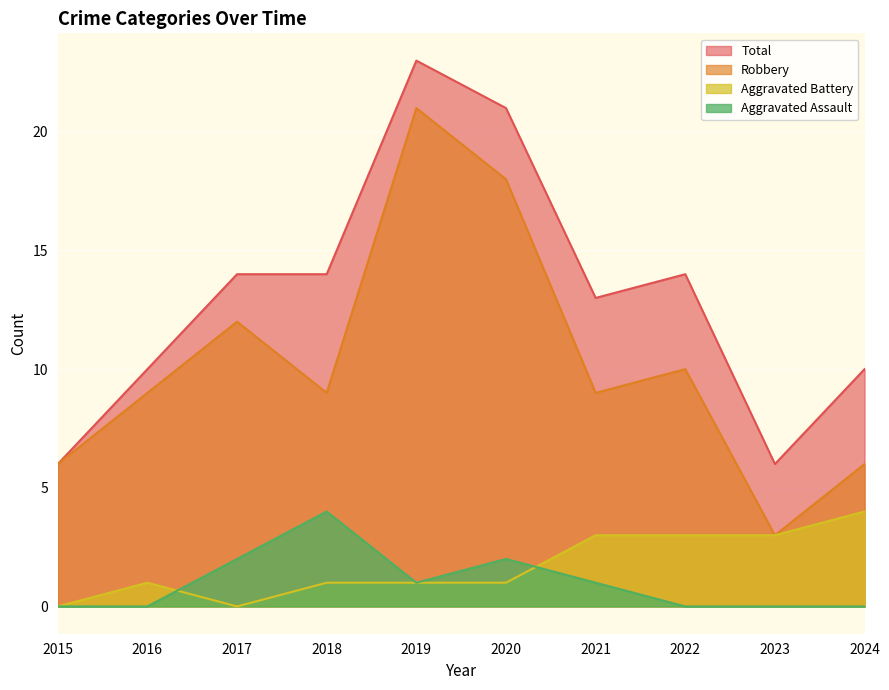

How many values in the Aggravated Assault series are below 1?

5